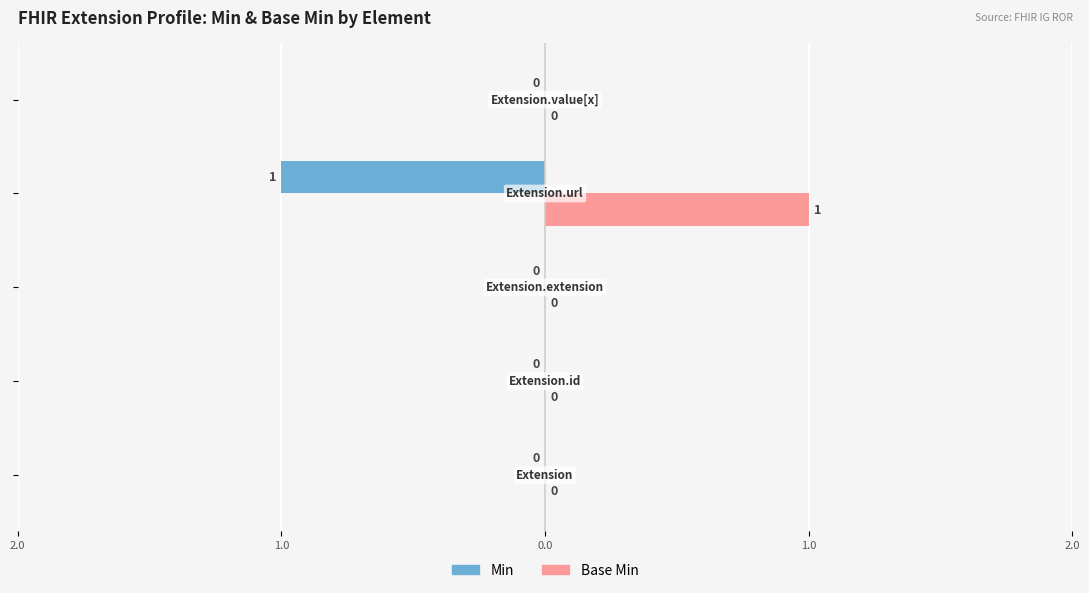

What are all the series names shown in the legend?

Min, Base Min